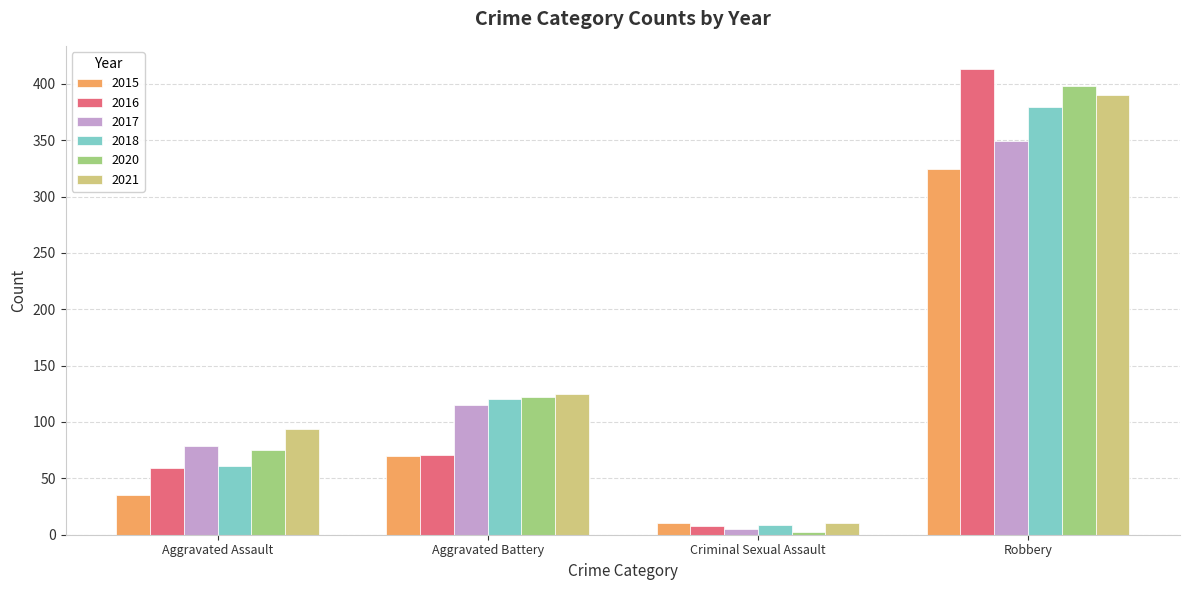

What is the maximum value for 2020?

398